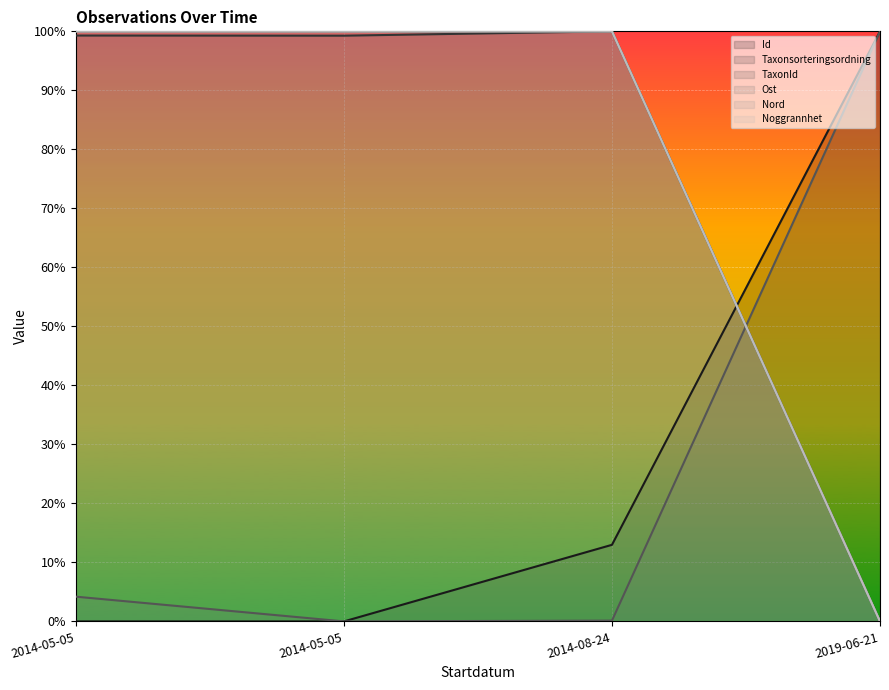

True or false: Nord and Taxonsorteringsordning intersect in this chart.

False